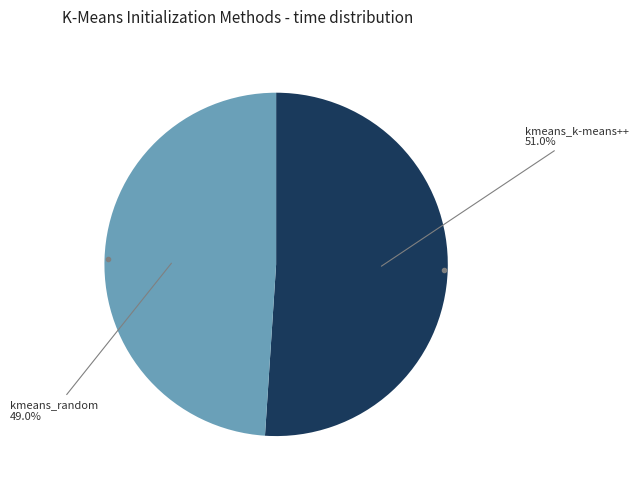

Is there a majority slice in this chart?

Yes